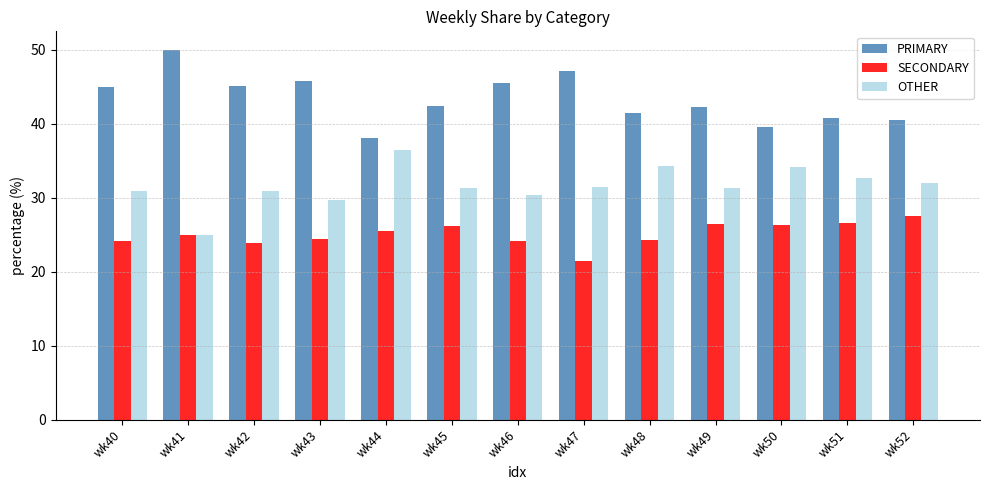

How many distinct data groups are displayed?

3